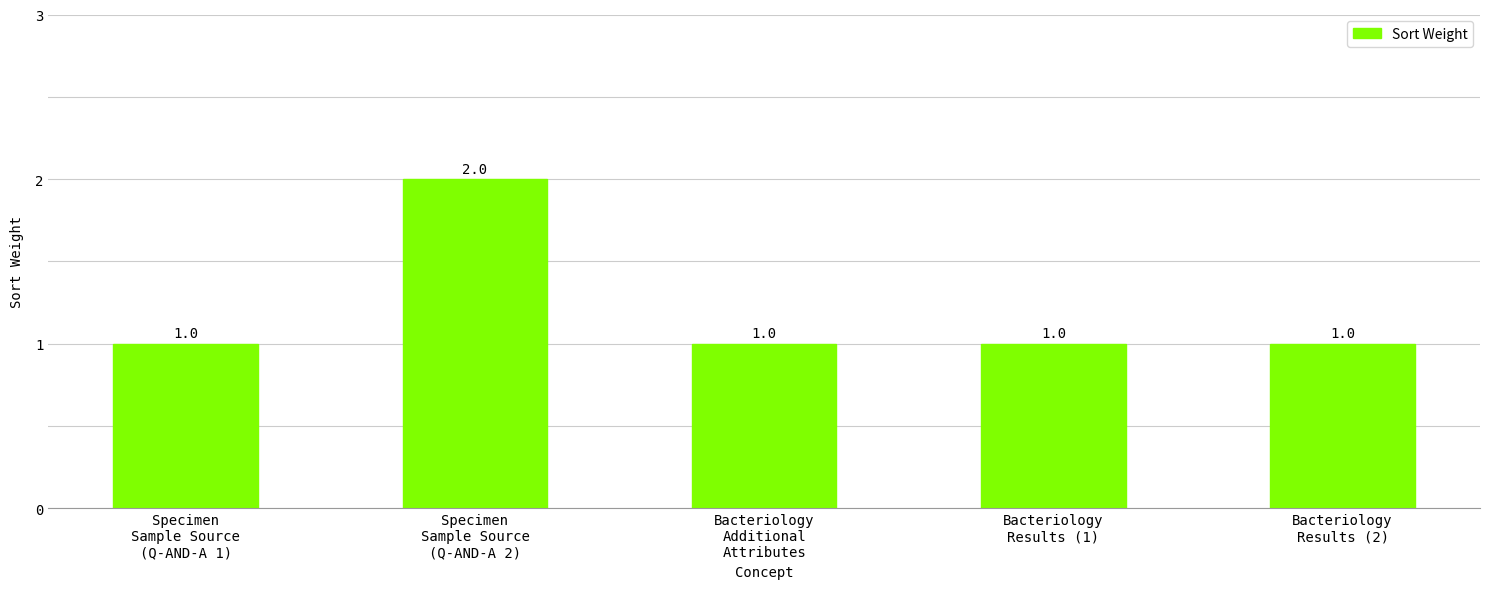

Approximately how many times larger is the value at Bacteriology
Results (1) compared to Bacteriology
Results (2)?

1.0